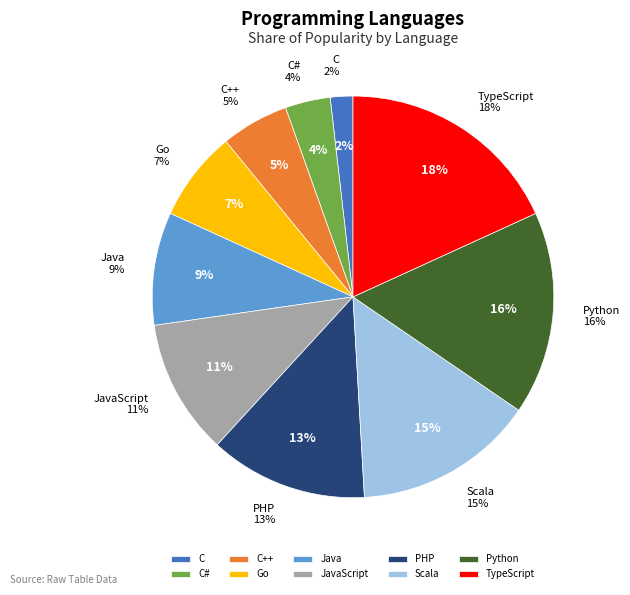

Is there a majority slice in this chart?

No